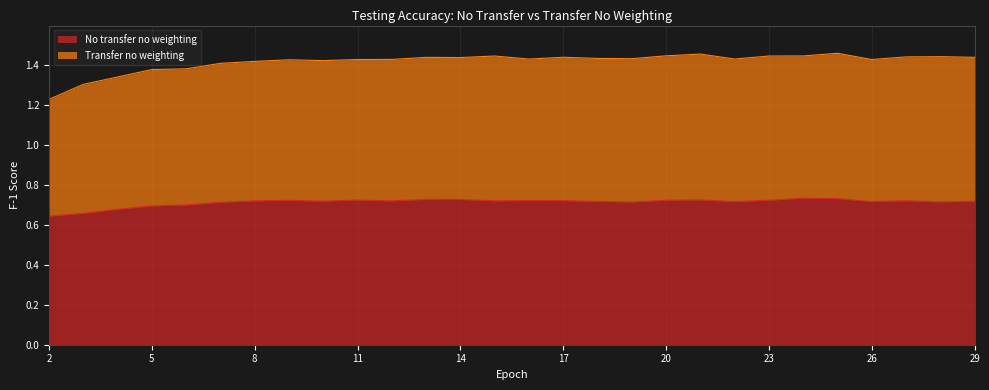

How many lines are shown in the chart?

2